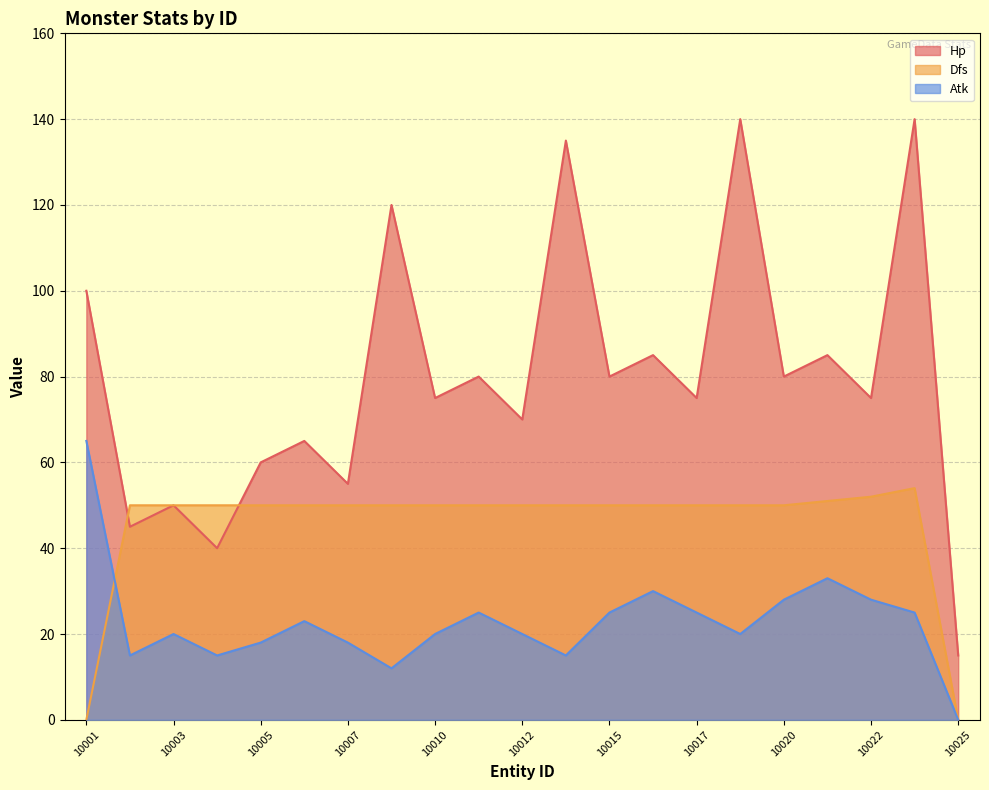

How many lines are shown in the chart?

3